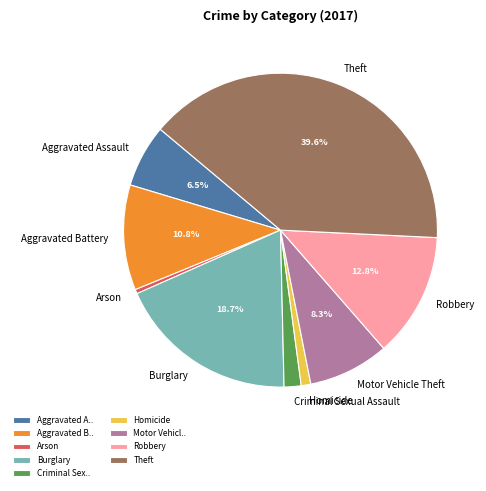

Rank the categories by value from highest to lowest.

Theft, Burglary, Robbery, Aggravated Battery, Motor Vehicle Theft, Aggravated Assault, Criminal Sexual Assault, Homicide, Arson